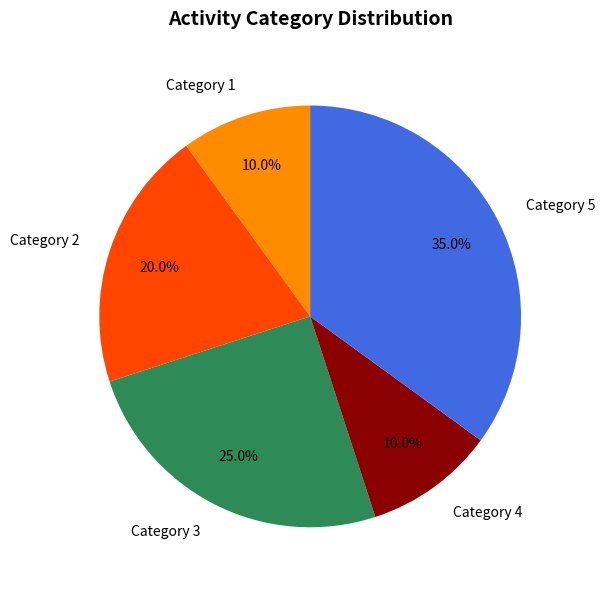

Which has a higher value, Category 1 or Category 3?

Category 3